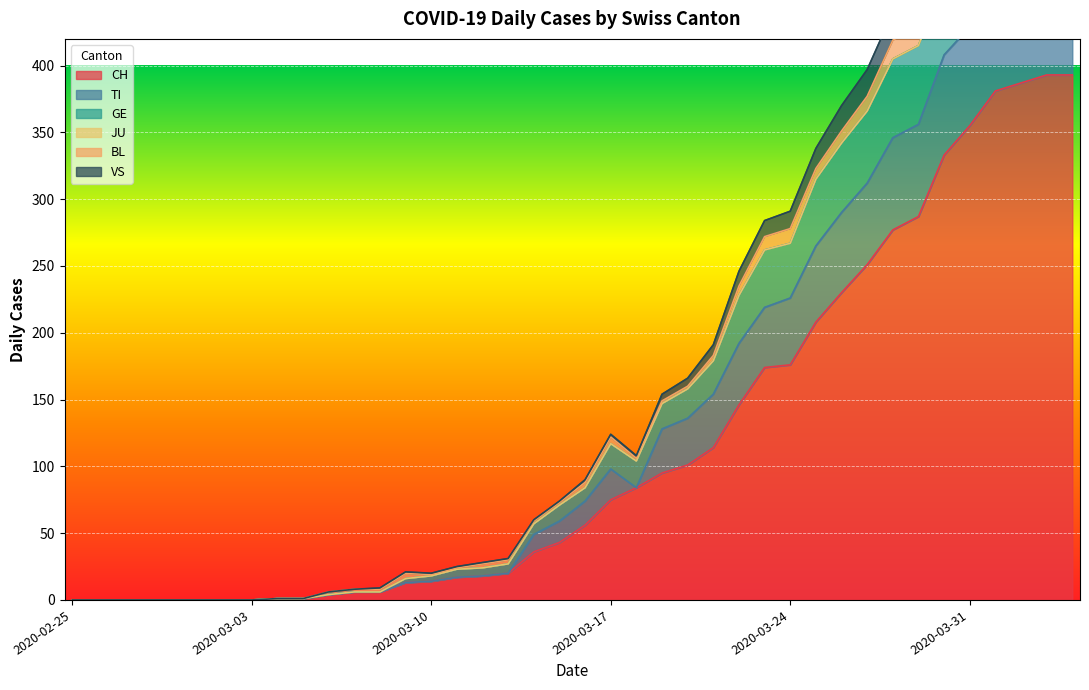

What is the value of the VS point at the 21st from the left?

90